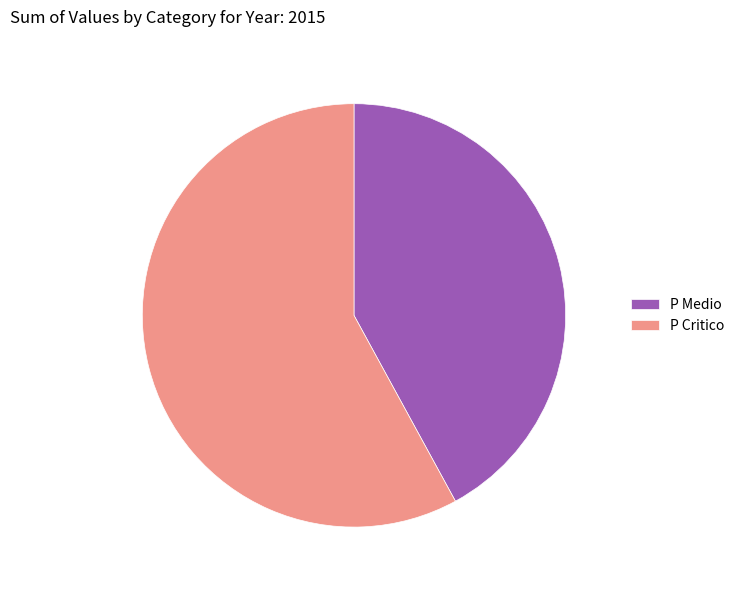

What is the smallest slice in the pie chart?

P Medio